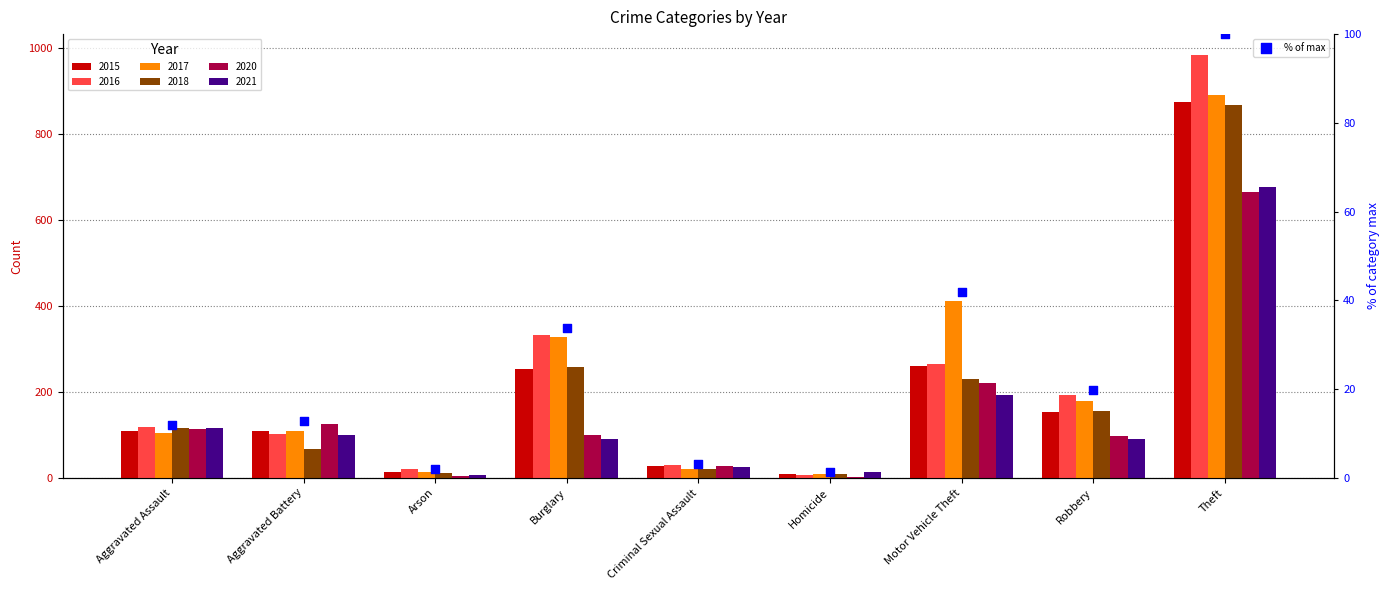

Which has a higher value, Motor Vehicle Theft or Aggravated Assault?

Motor Vehicle Theft